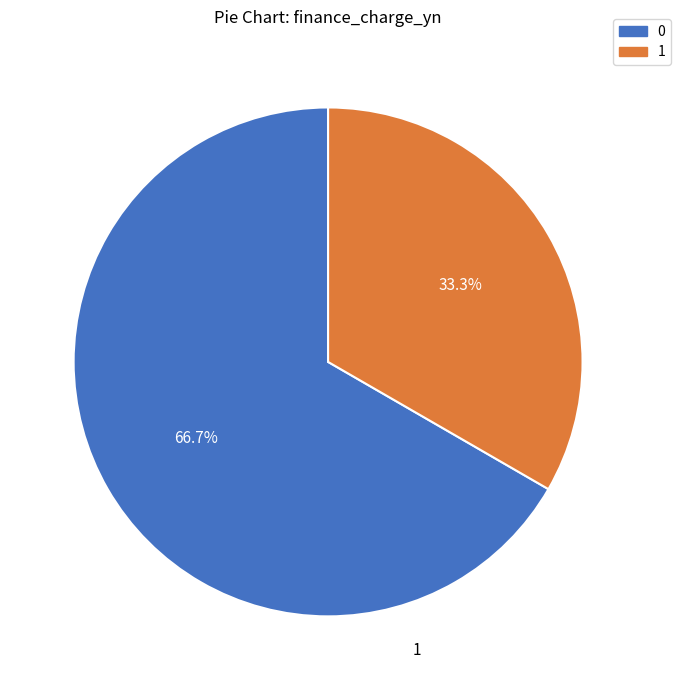

To the nearest percent, what percentage of the pie is 1?

33%